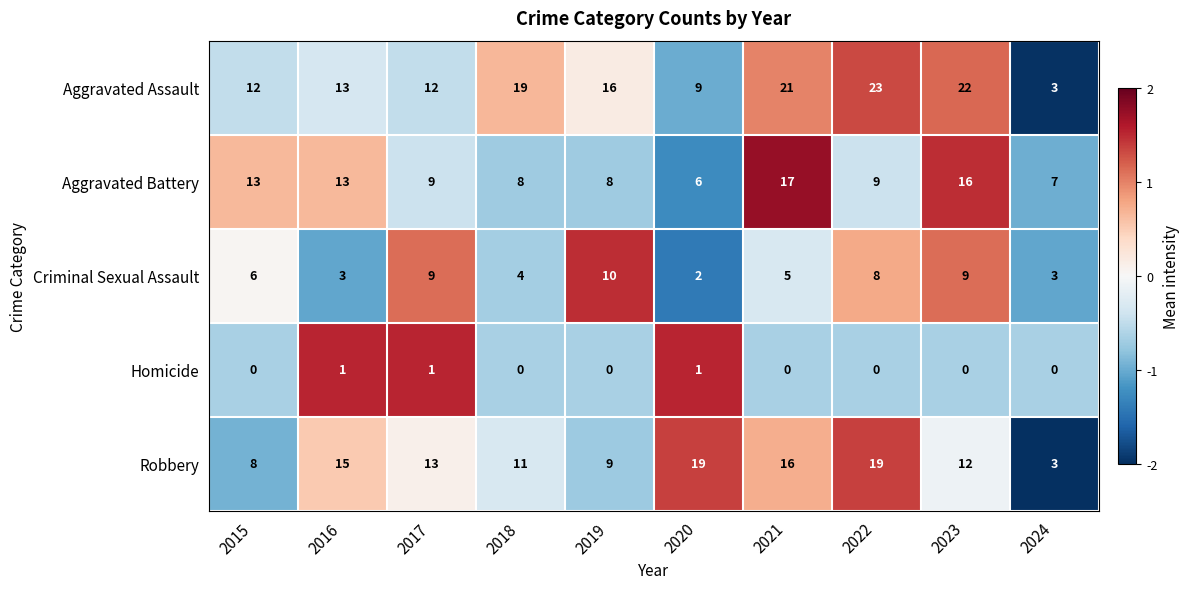

At how many categories does at least one series exceed 10?

9